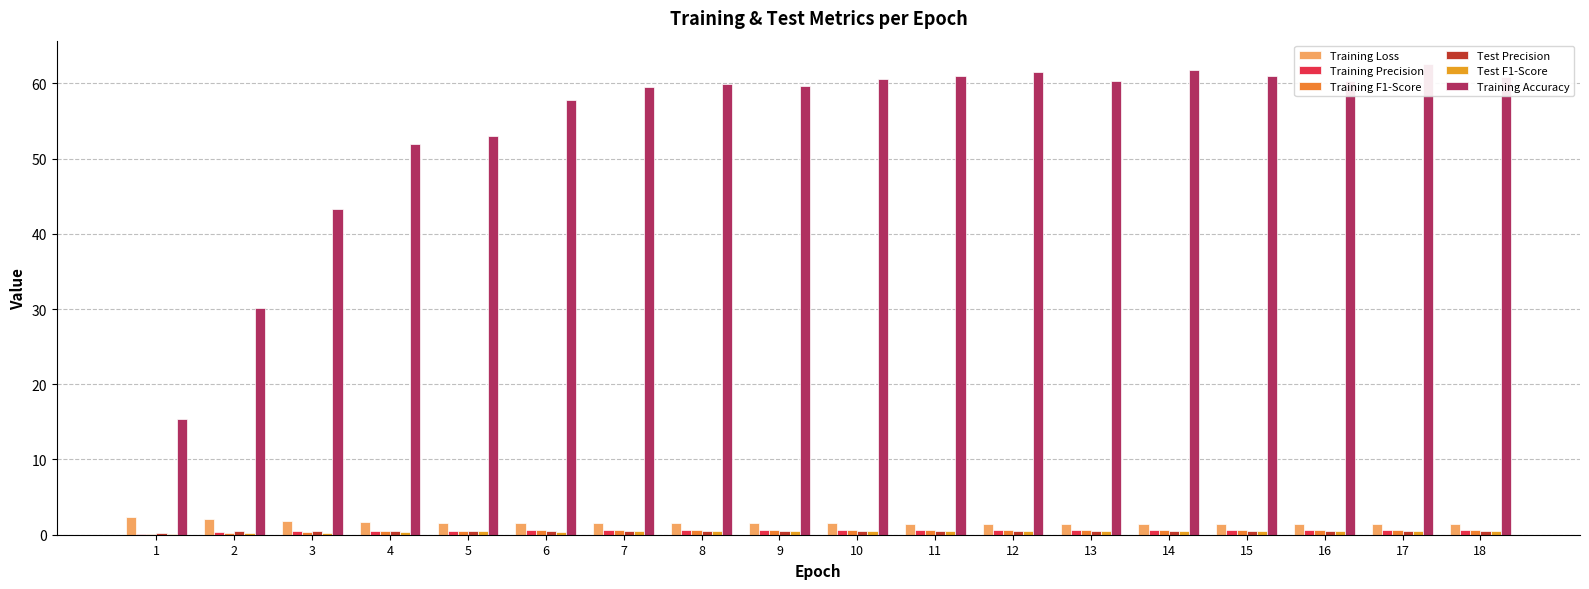

Rank the series by their maximum value, from highest to lowest.

Training Accuracy, Training Loss, Training Precision, Training F1-Score, Test Precision, Test F1-Score